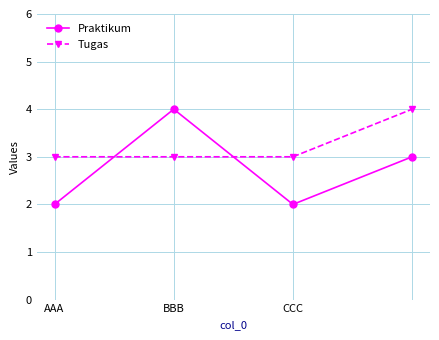

Does the chart display data point markers on the line(s)?

Yes